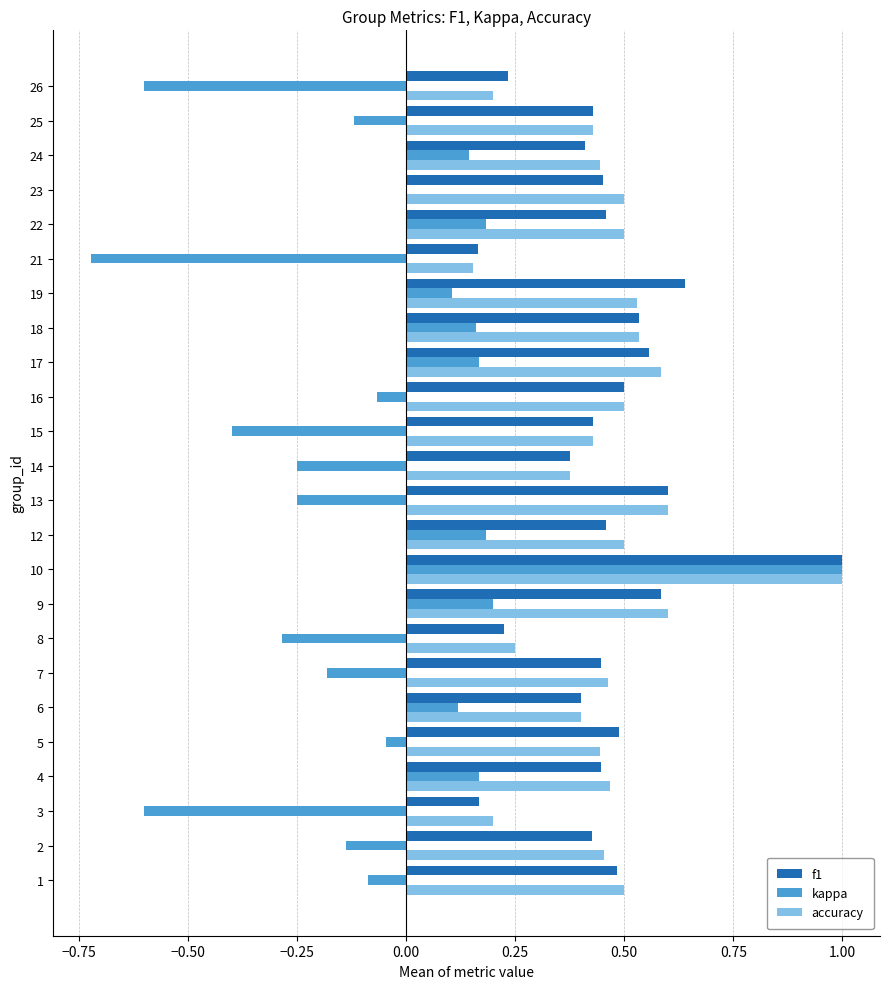

What is the sum of the kappa values at 15 and 7?

-0.6